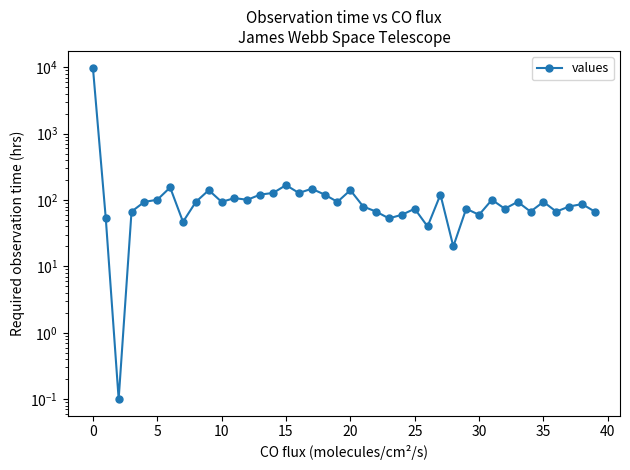

What is the average value?

335.7